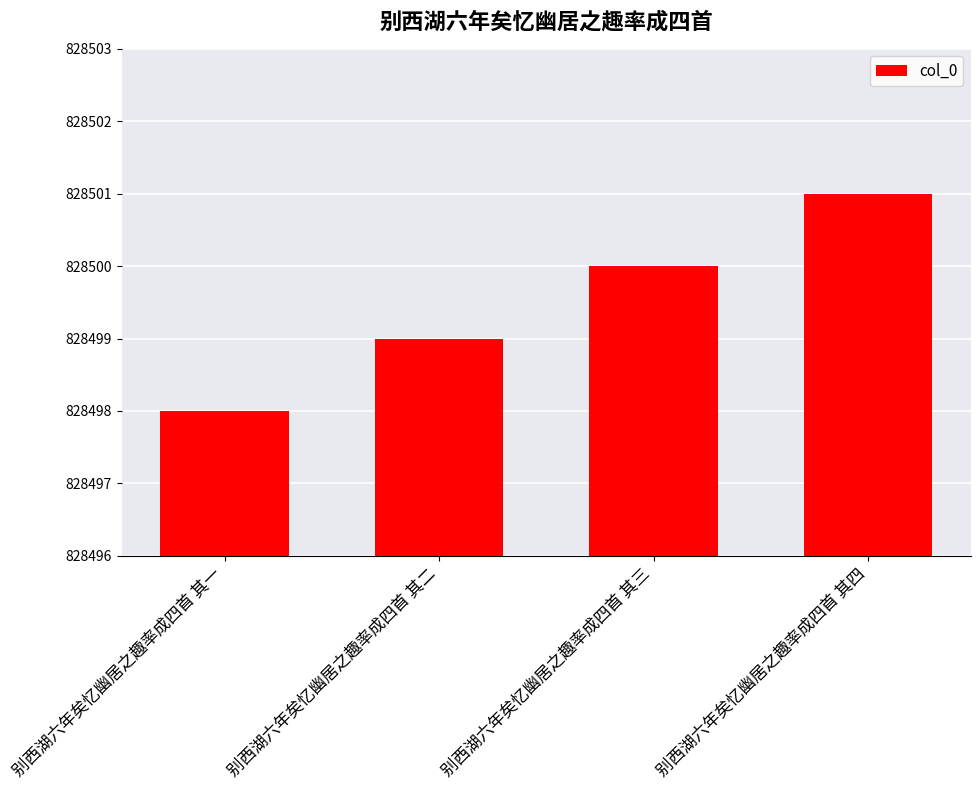

At which label is the value closest to 828499?

别西湖六年矣忆幽居之趣率成四首 其二